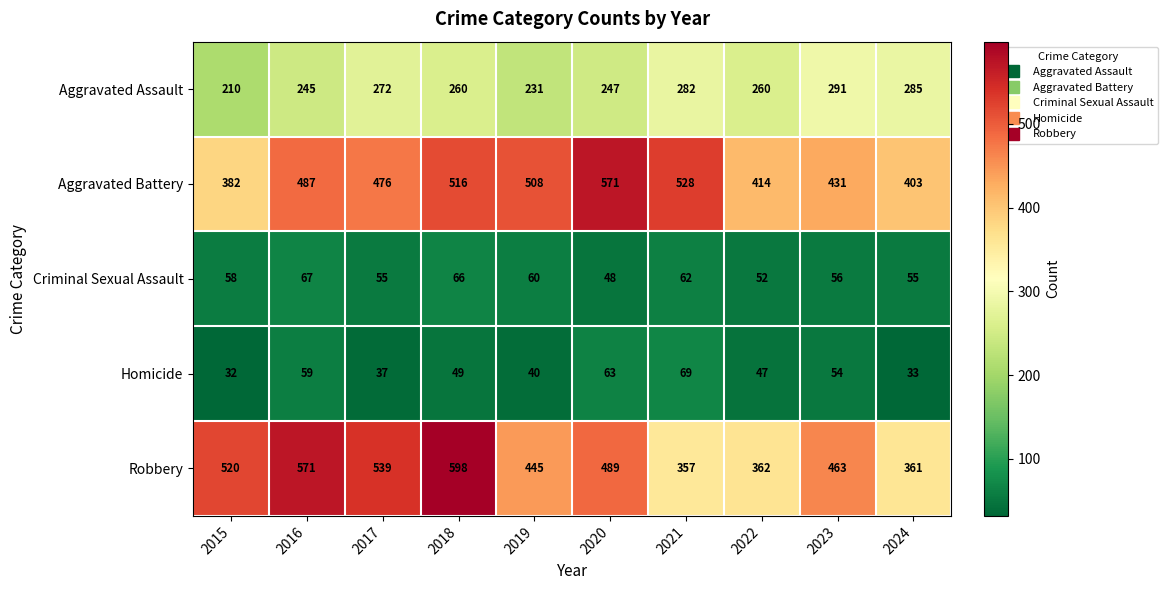

What is the minimum value shown in the chart?

32